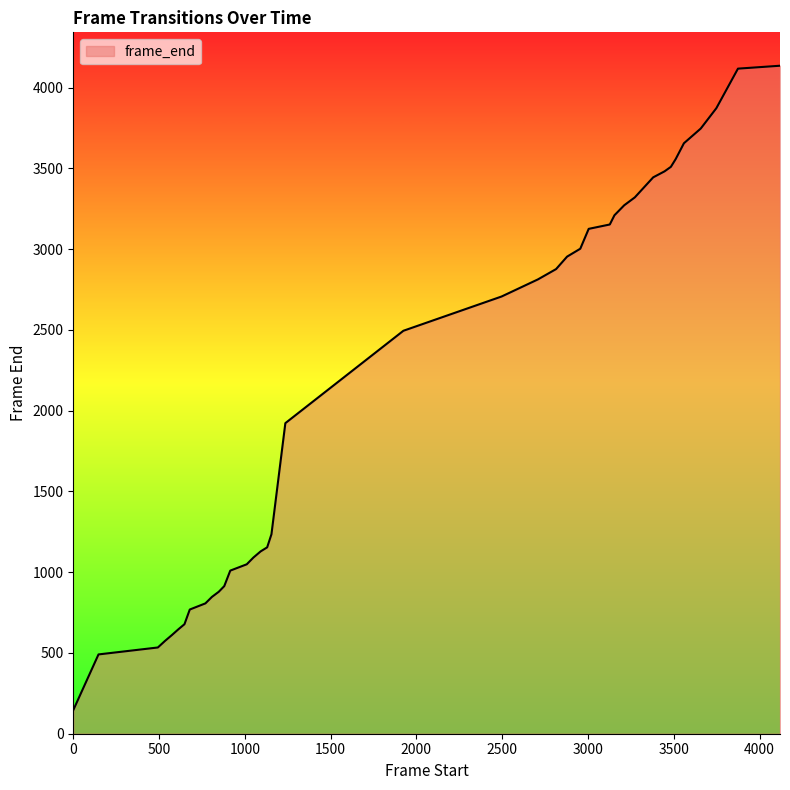

What is the smallest value displayed?

146